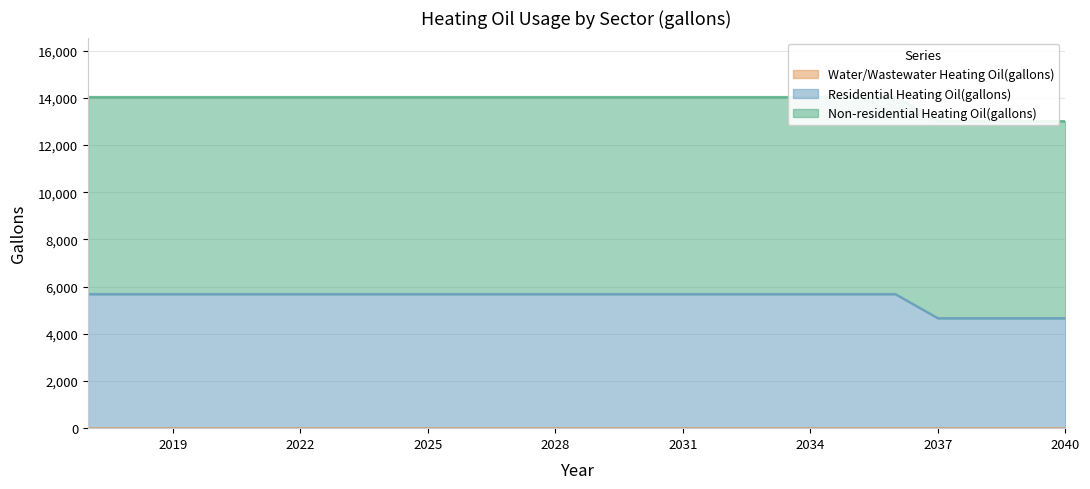

Between 2022 and 2030, which is larger?

2022